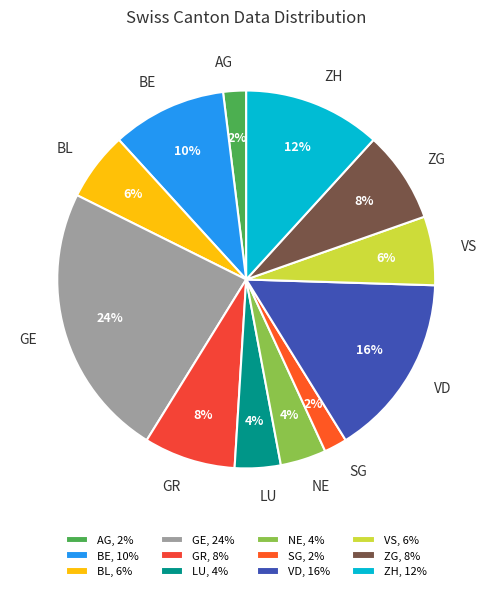

Does any single category account for the majority?

No